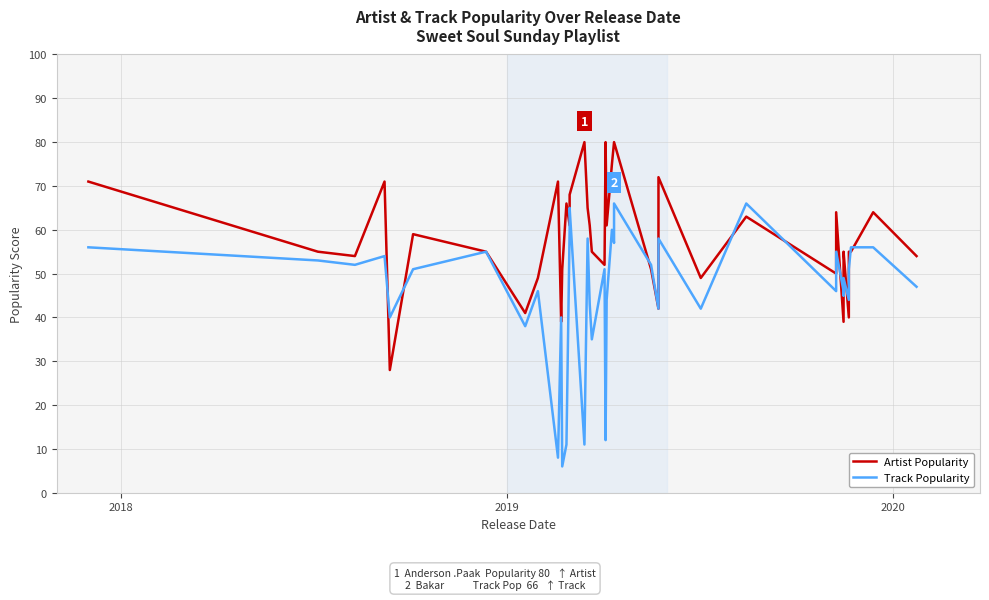

Does the chart display data point markers on the line(s)?

No